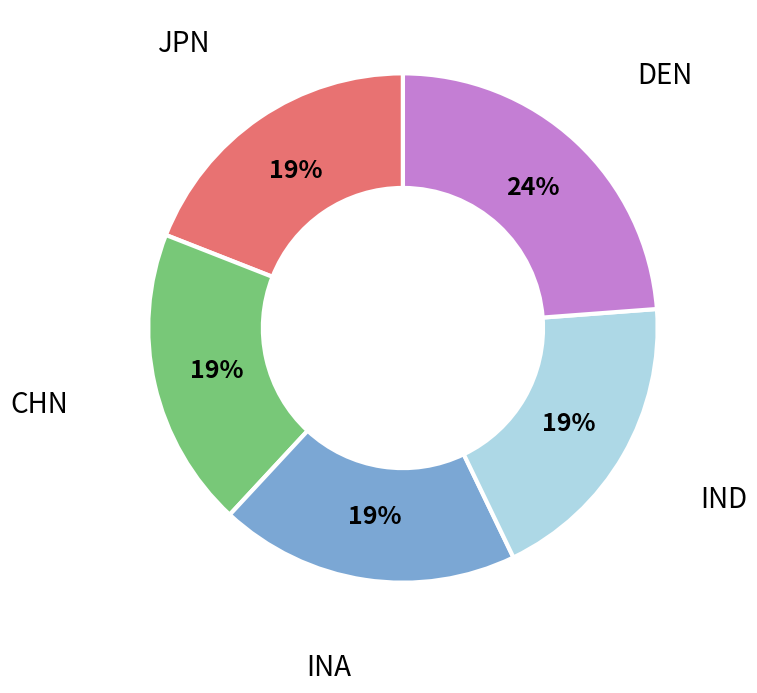

Which slice is the largest?

DEN